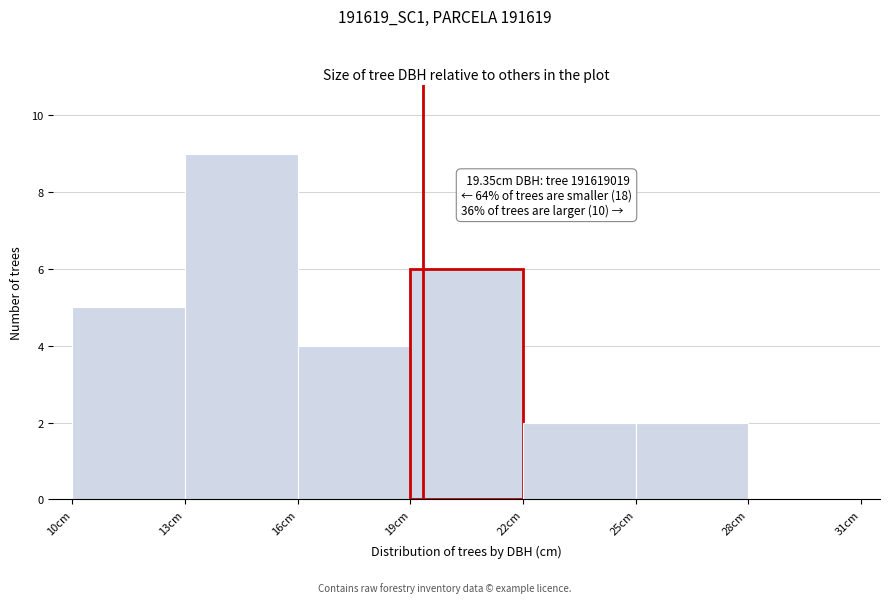

Over which range of the x-axis is the bar tallest?

13 to 16